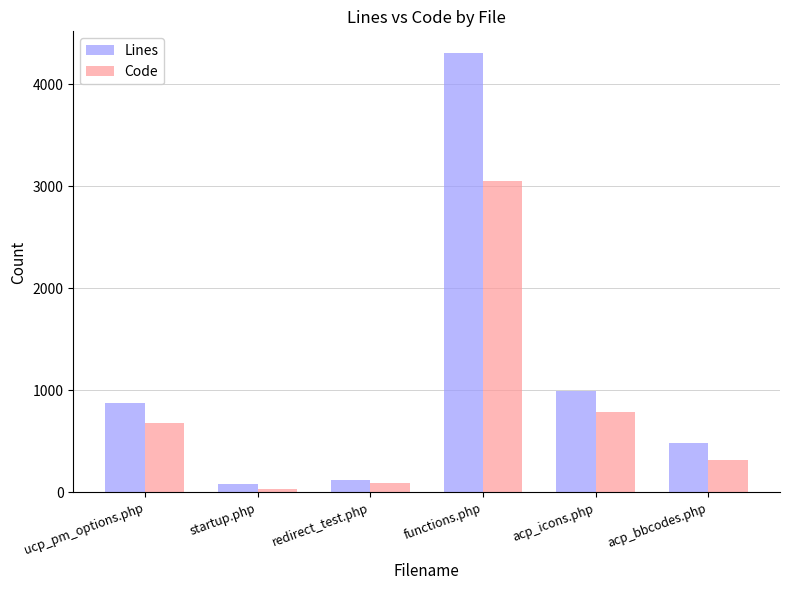

Is it true that Lines equals 1786 at acp_icons.php?

False